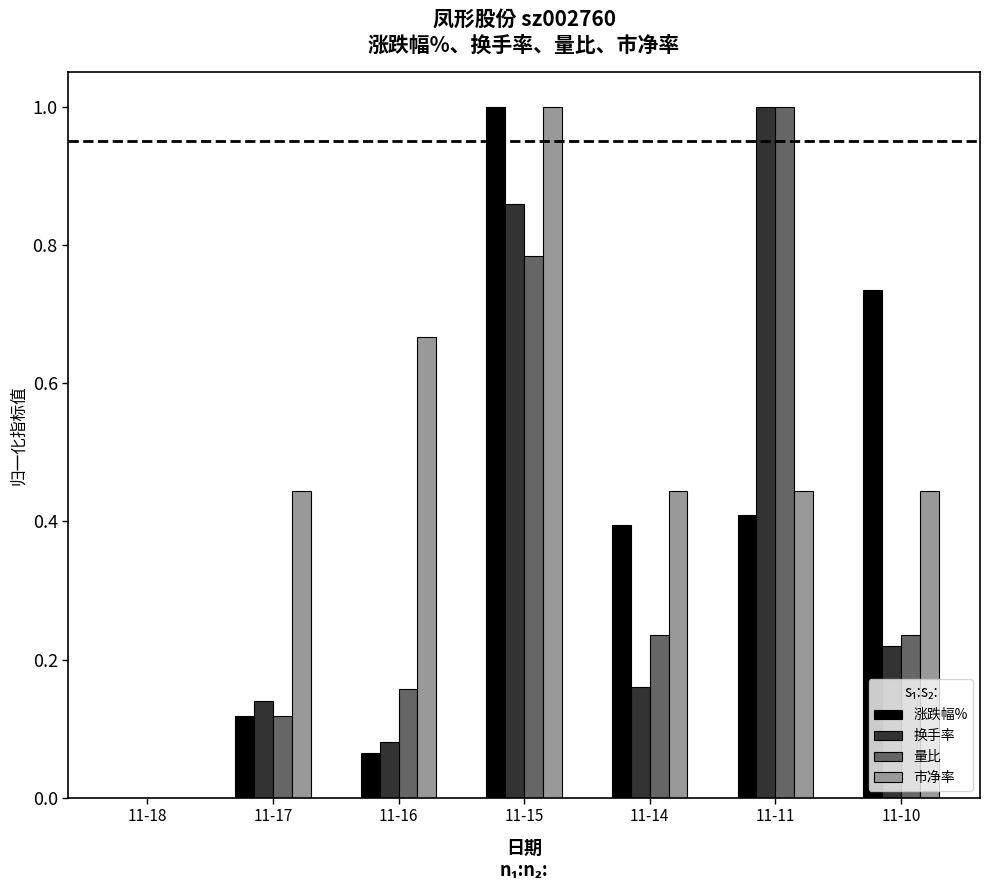

The value of 量比 at 11-11 is 0.3. True or false?

False